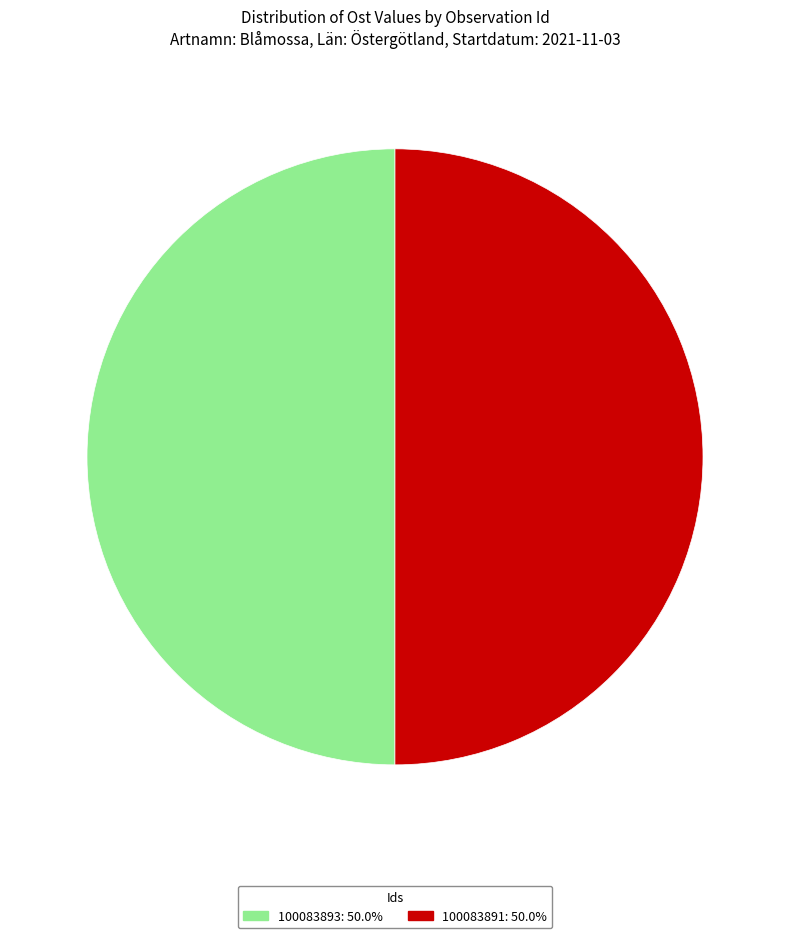

What is the ratio of the value at 100083893: 50.0% to the value at 100083891: 50.0%?

1.0